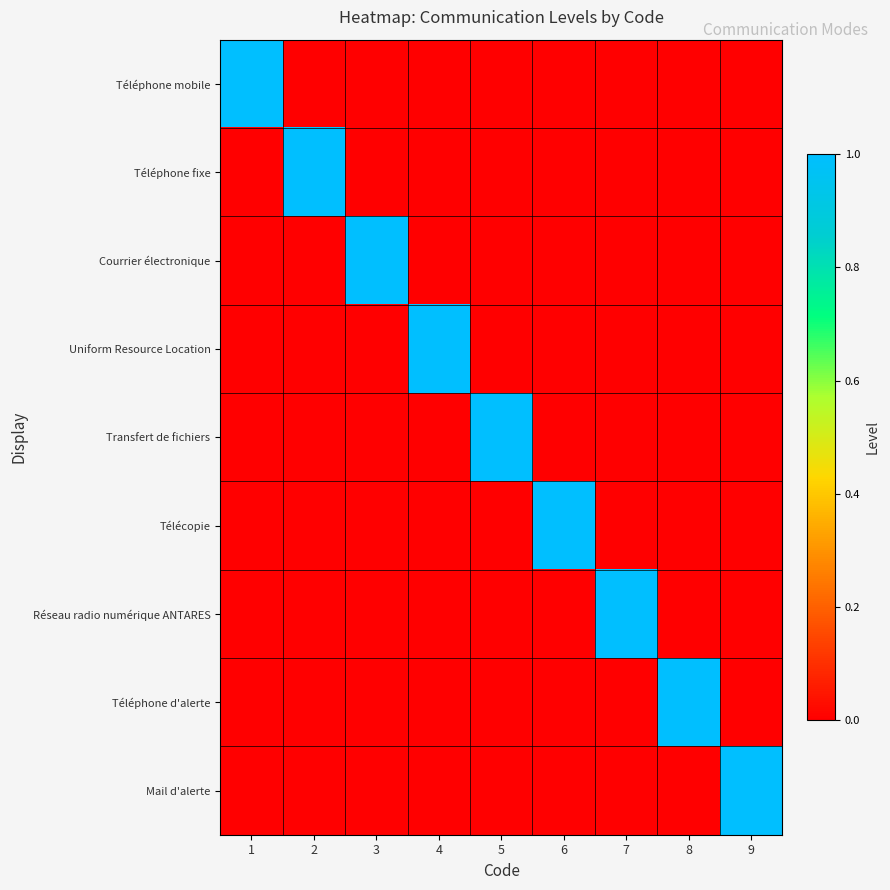

Between 8 and 4, which is larger?

8